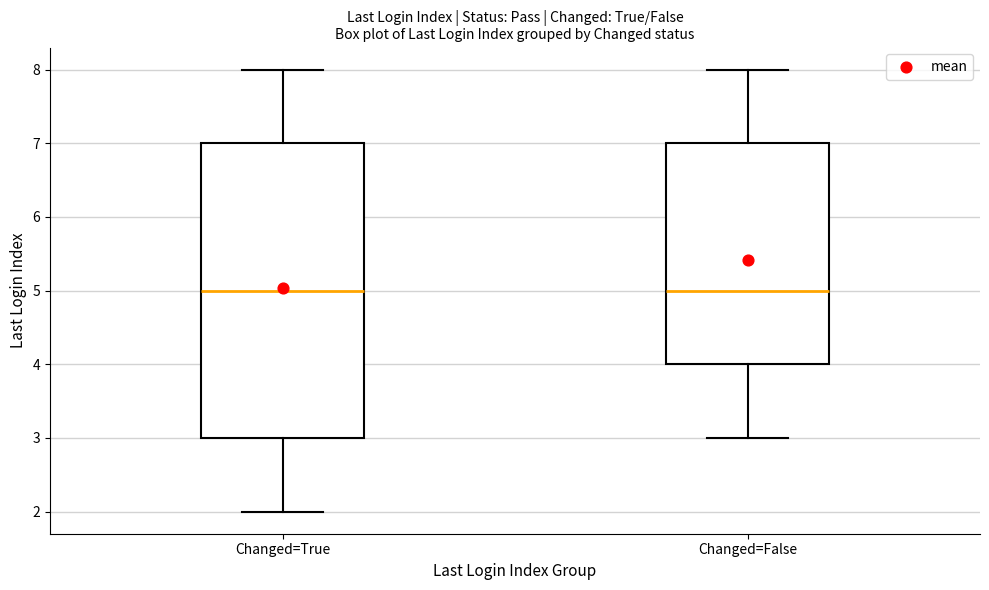

Reading left to right, read every box against the y-axis: the position of its median line, the range the box covers, and the ends of its whiskers. The values are not printed on the chart, so give them approximately, as read against the axis.

Changed=True: median 5, box 3 to 7, whiskers 2 to 8
Changed=False: median 5, box 4 to 7, whiskers 3 to 8